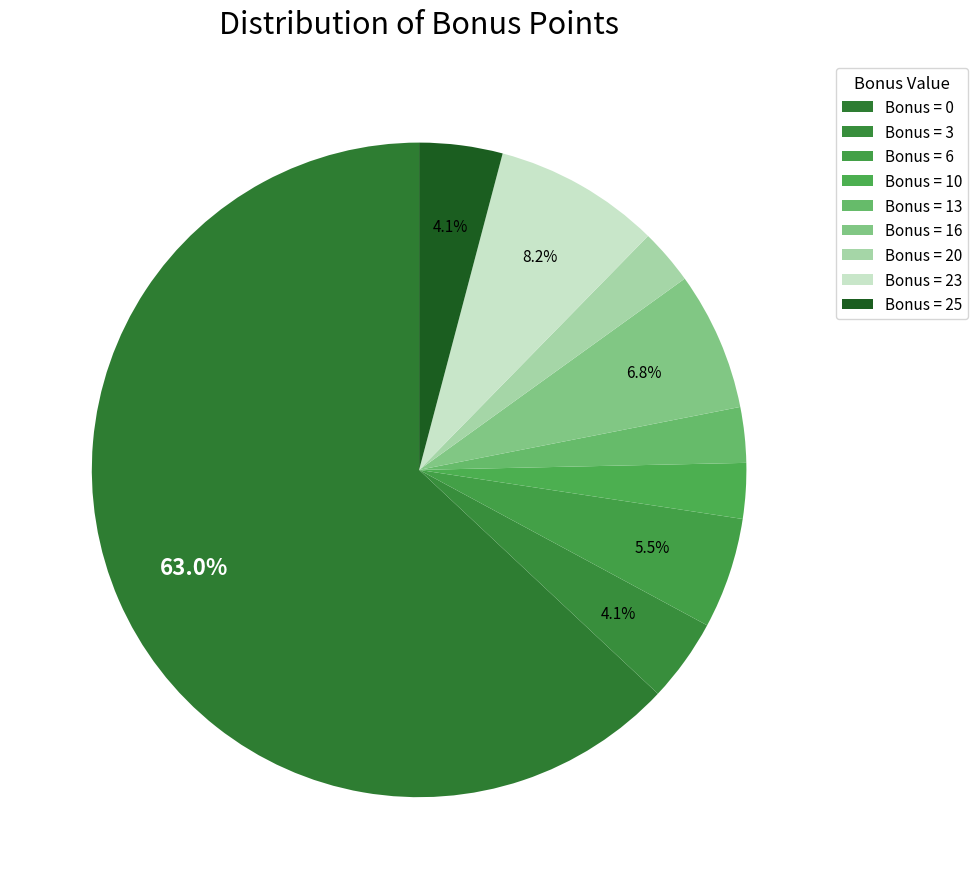

Which category accounts for the majority?

bonus_0